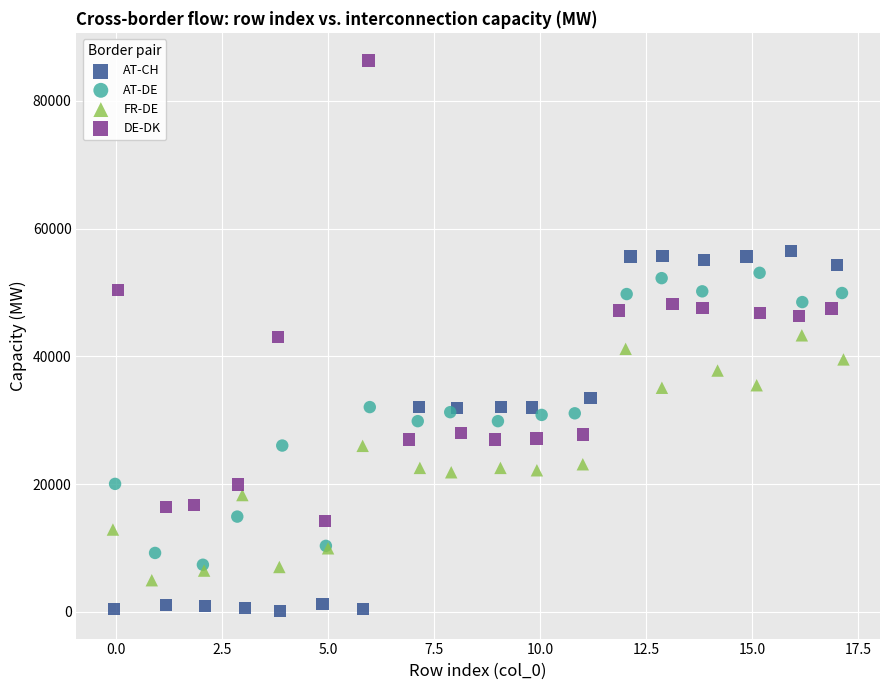

Which series reaches the minimum Y coordinate?

AT-CH